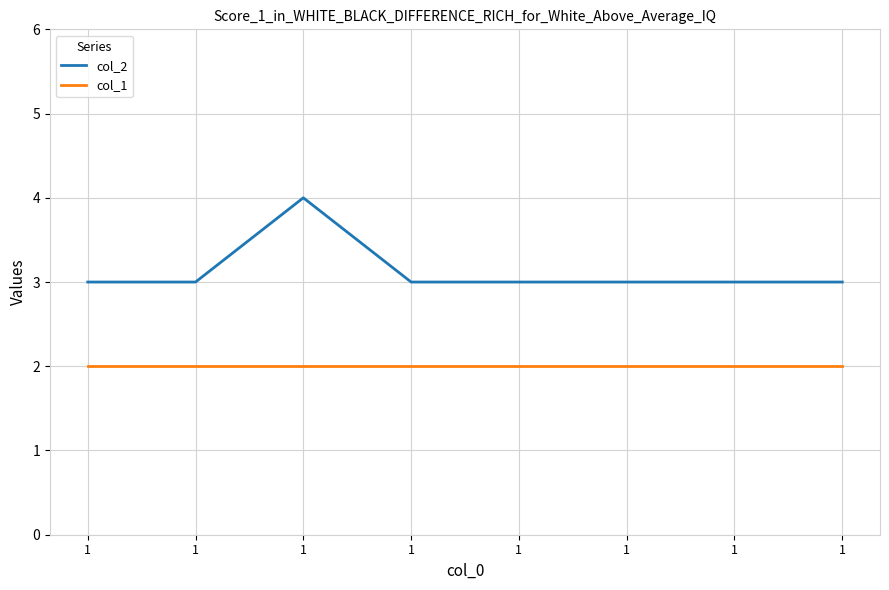

Does the chart have visible grid lines?

Yes